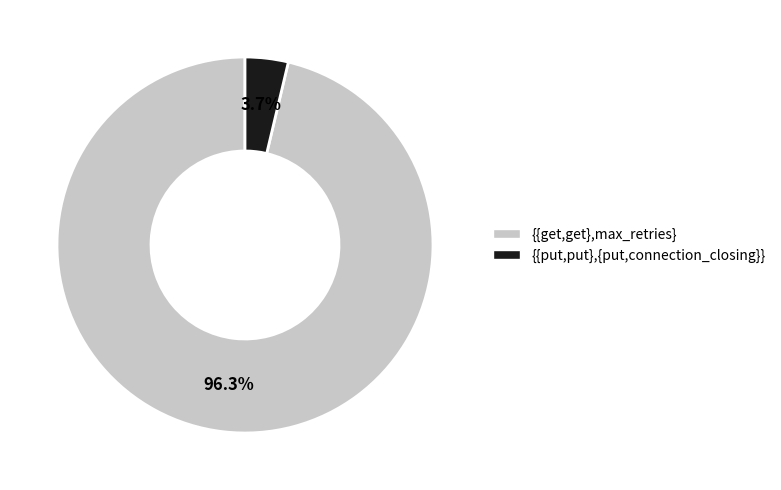

The {{put,put},{put,connection_closing}} slice represents 4% of the pie. True or false?

True